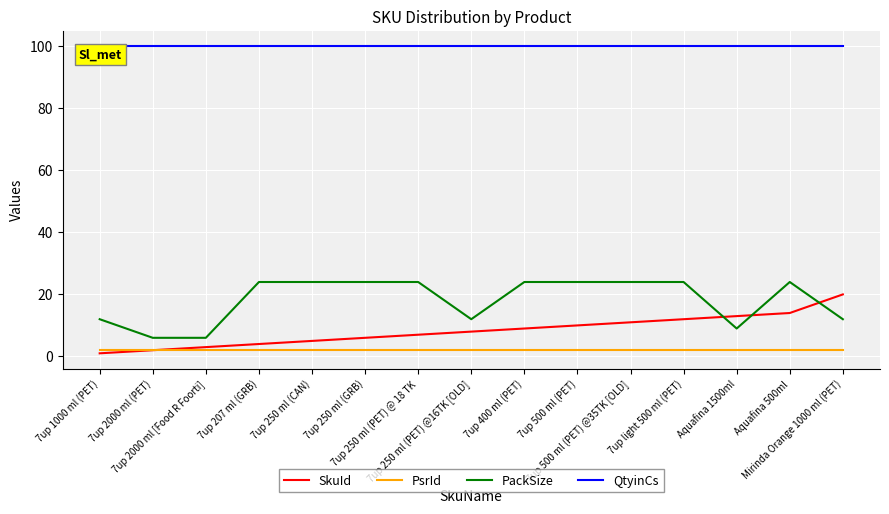

What is the sum of the PackSize values at 7up 1000 ml (PET) and 7up 250 ml (PET) @ 18 TK?

36